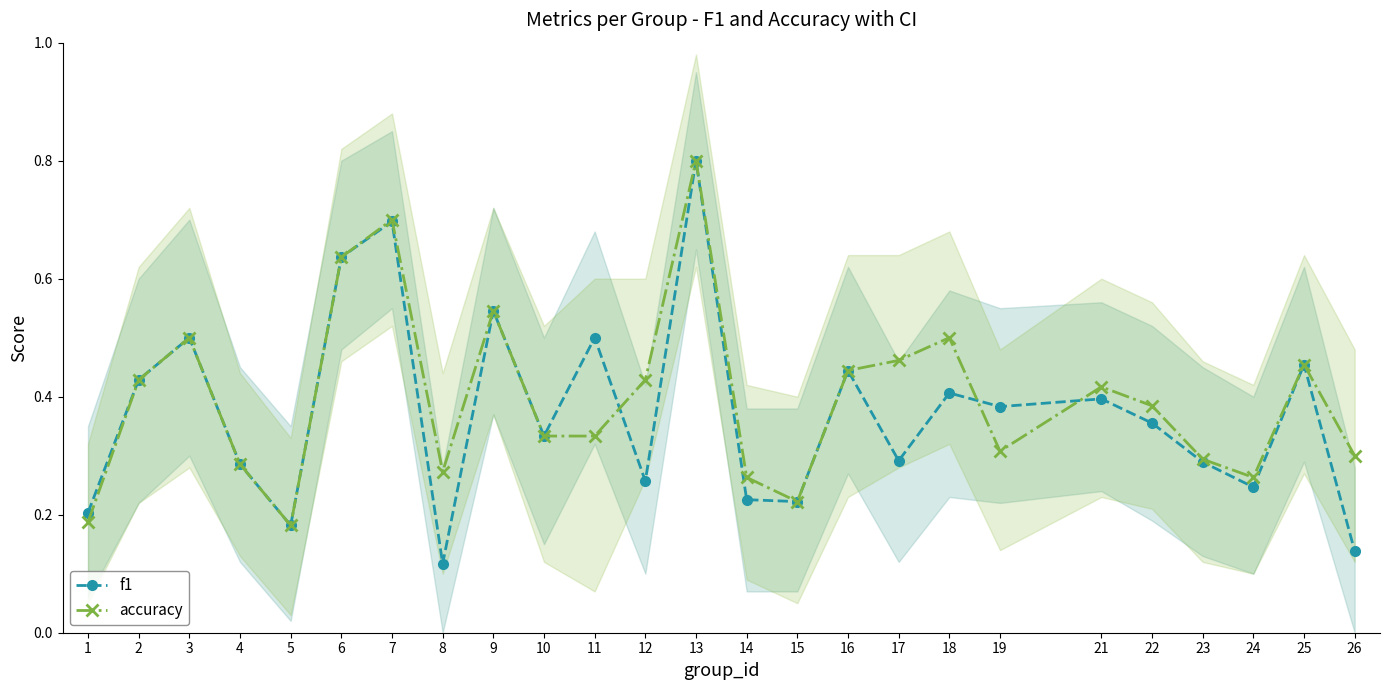

What is the difference between the highest and lowest values at 26?

0.2